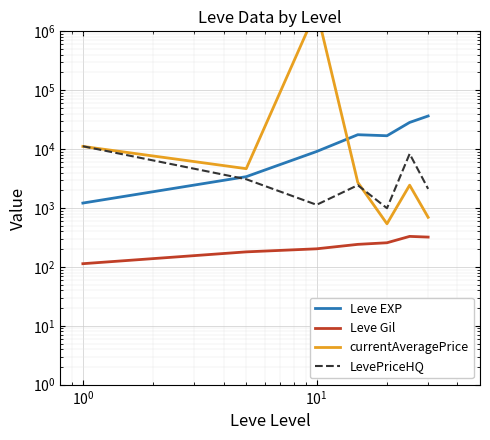

How many lines are shown in the chart?

4